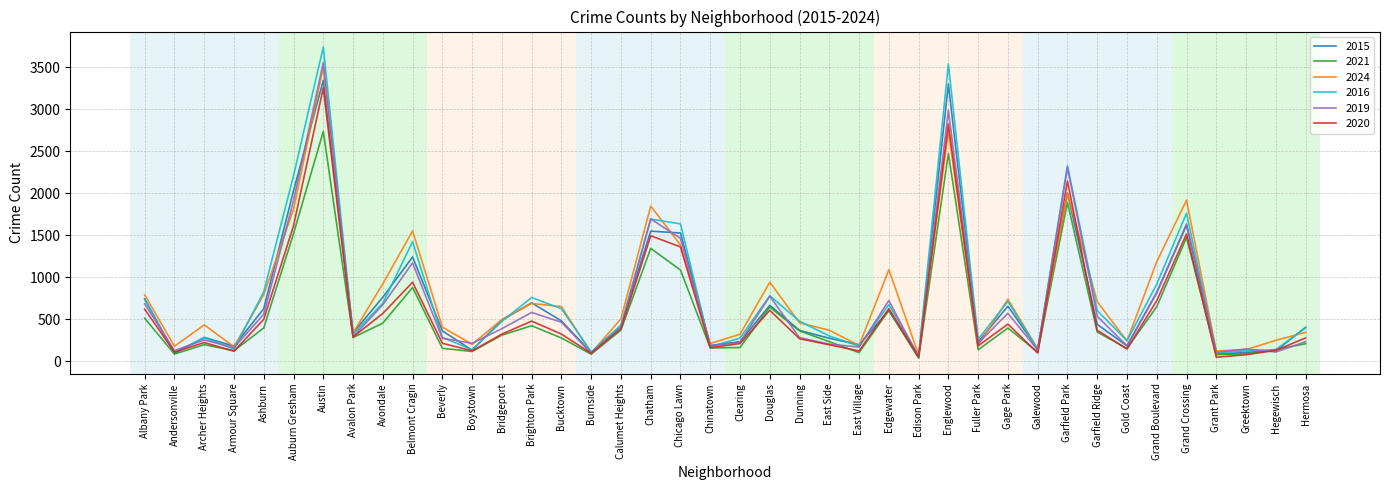

In 2016, how many points are lower than both neighbors (excluding endpoints)?

12